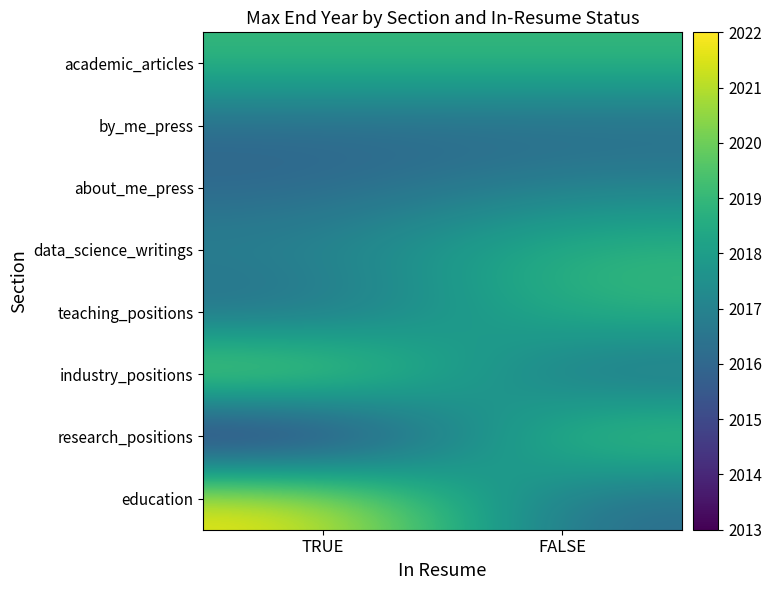

At which category does the chart reach its peak across all series?

TRUE